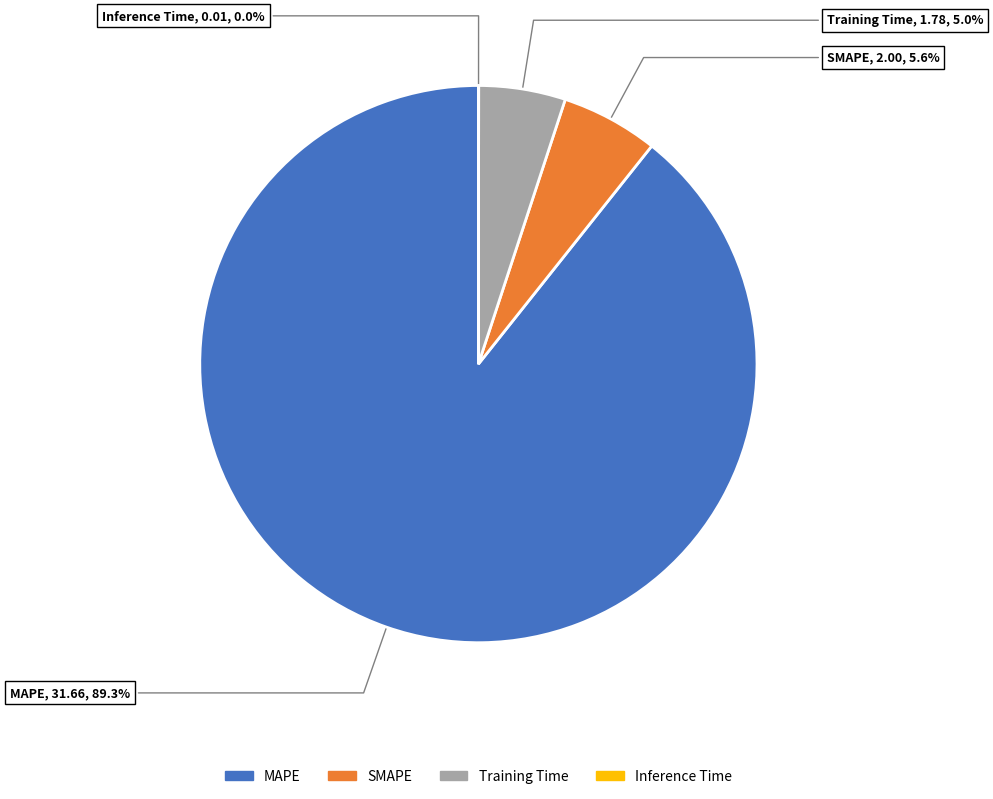

Is there a majority slice in this chart?

Yes